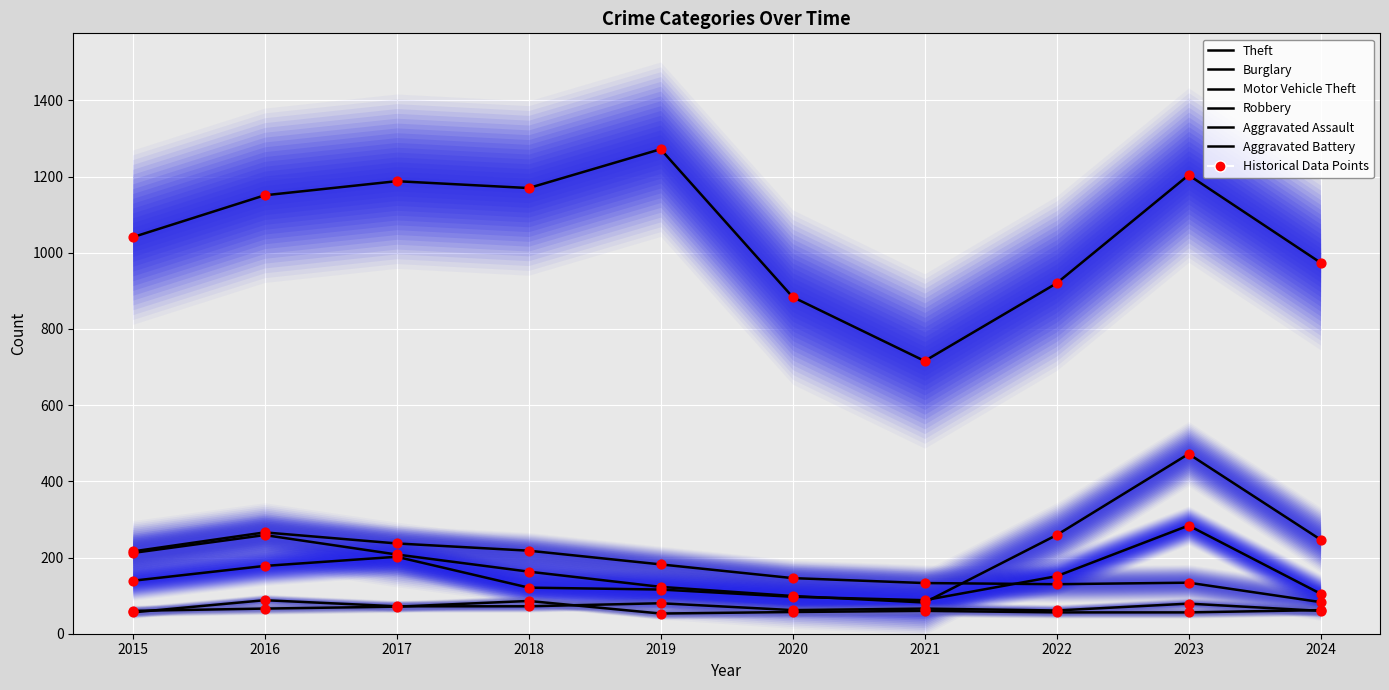

Which series contains the lowest Y value?

Aggravated Battery